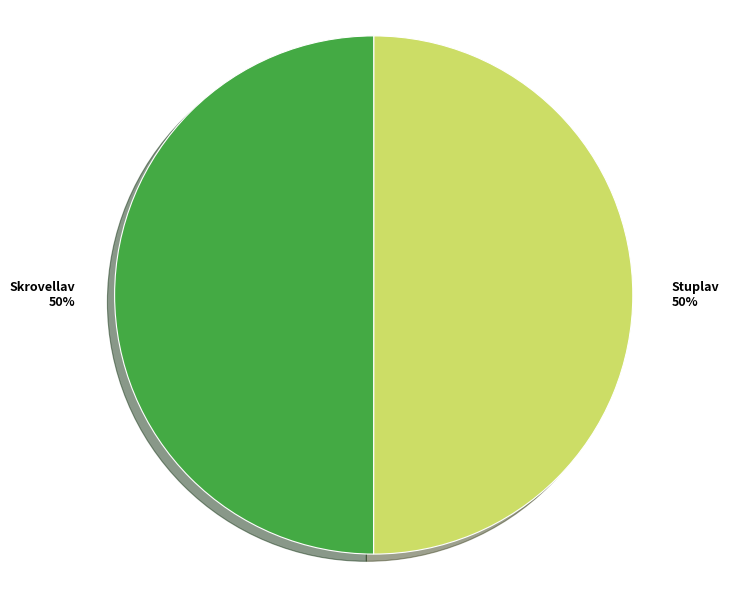

To the nearest percent, what is the average slice percentage?

50%